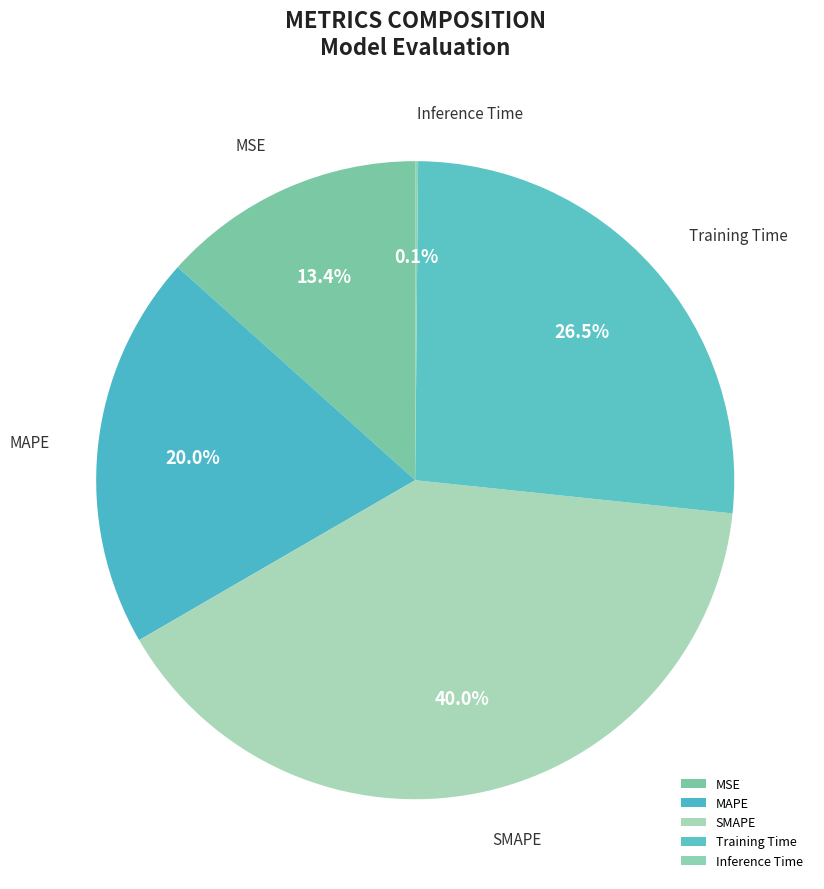

Is there a majority slice in this chart?

No